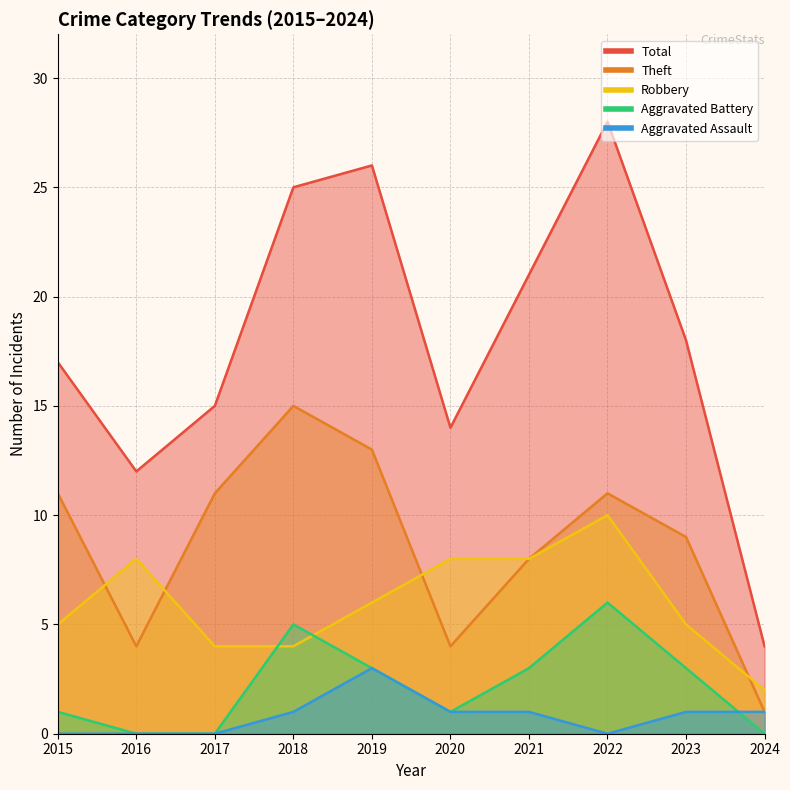

True or false: Total has a value of 4 at 2024.

True